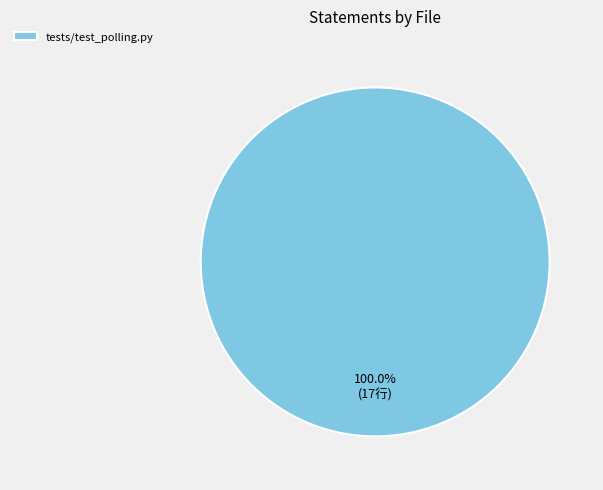

Which category accounts for the majority?

tests/test_polling.py